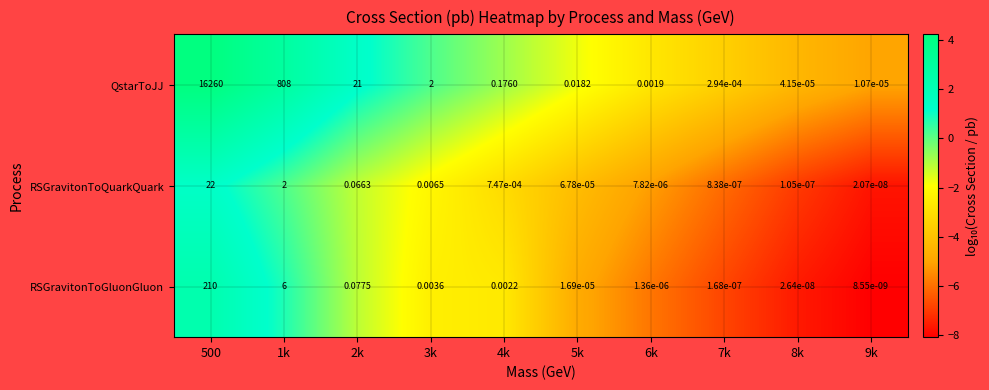

Which series changed the most between 1k and 3k?

QstarToJJ